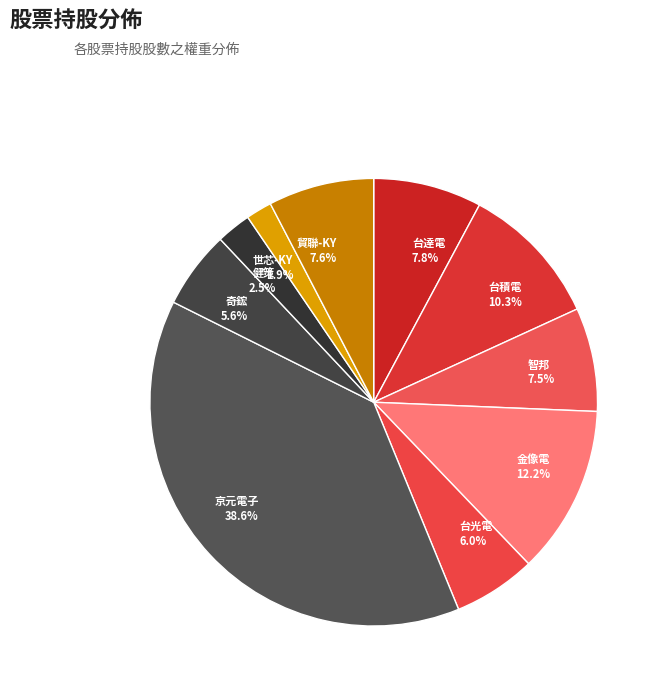

What is the largest slice in the pie chart?

京元電子